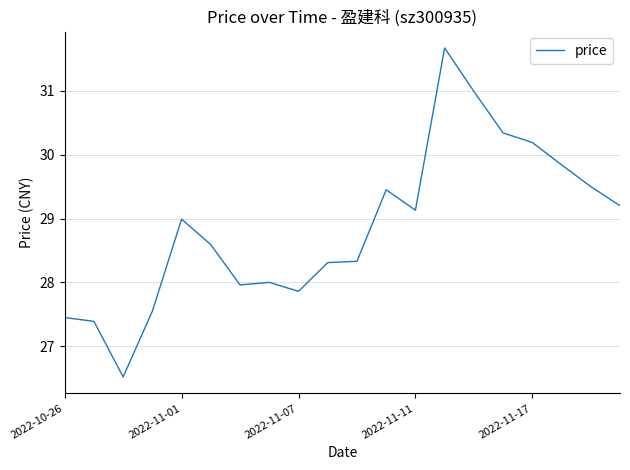

What is the smallest value displayed?

26.5